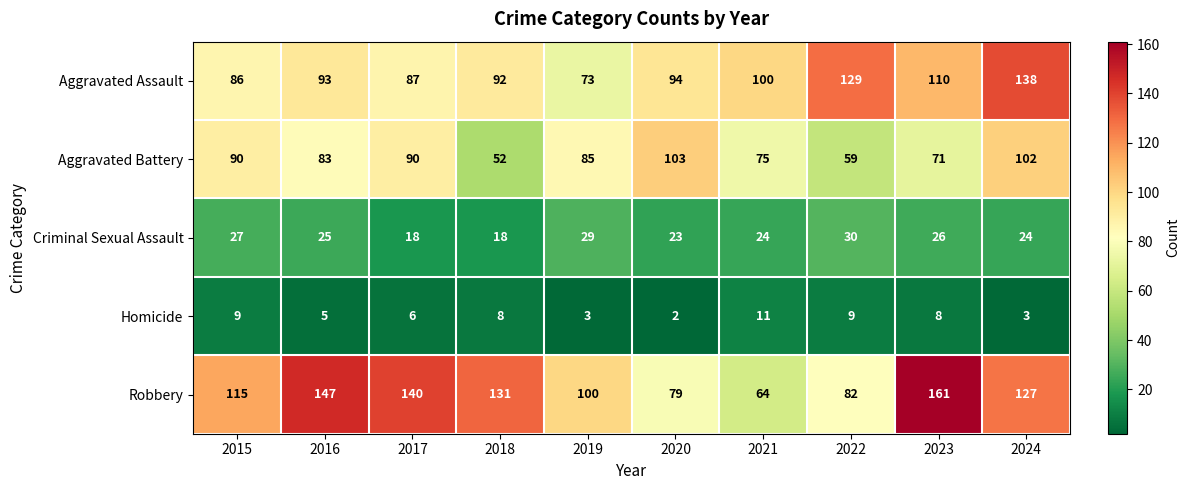

What is the difference between the Homicide values at 2020 and 2023?

6